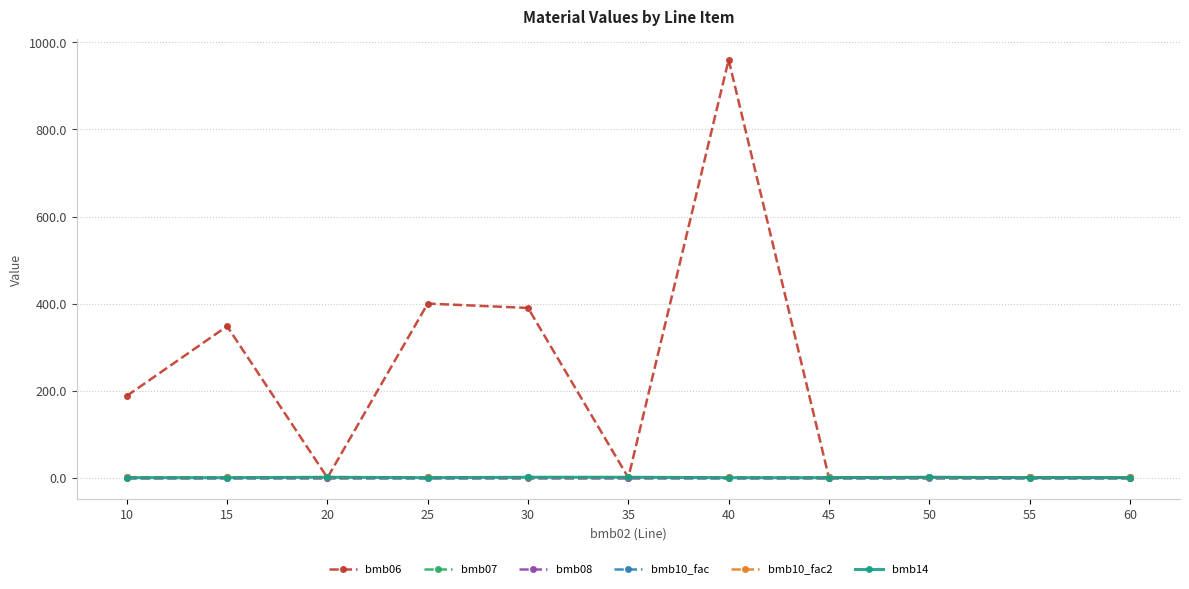

How many interior local peaks does the bmb14 series have?

2